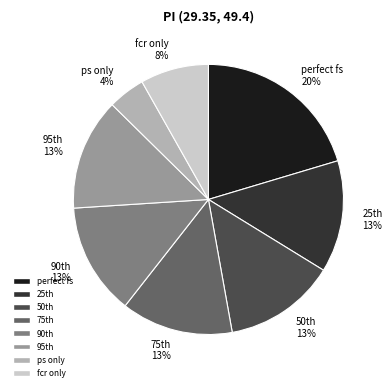

What is the largest slice in the pie chart?

perfect fs 20%